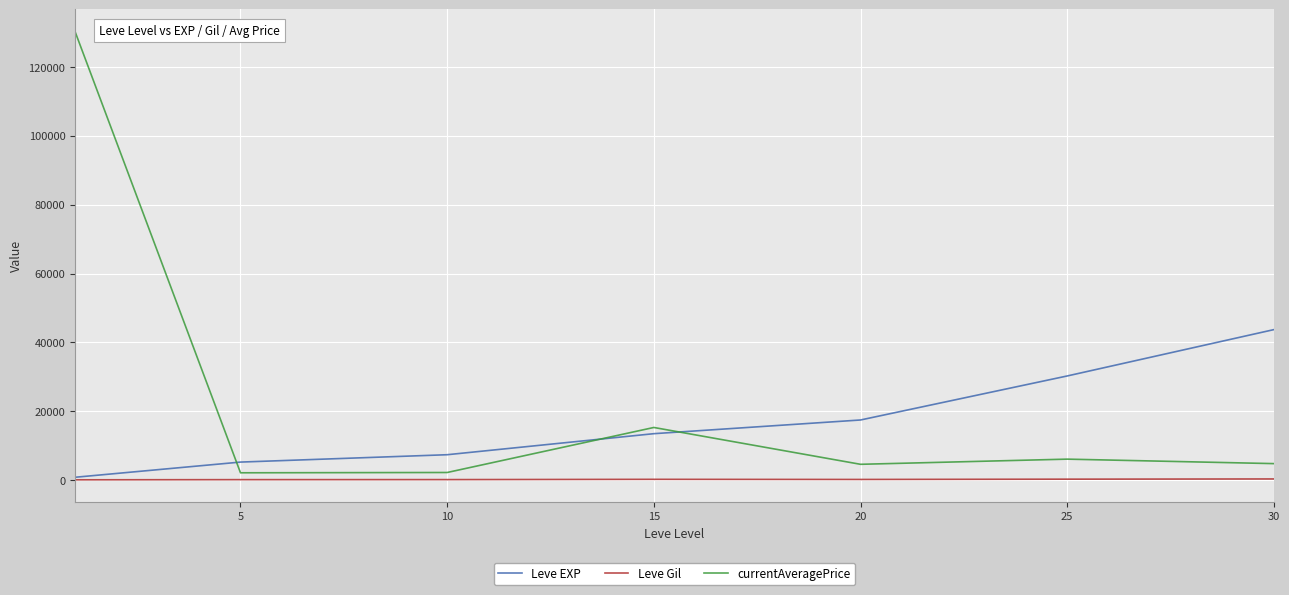

List the series in order of their peak value, highest first.

currentAveragePrice, Leve EXP, Leve Gil